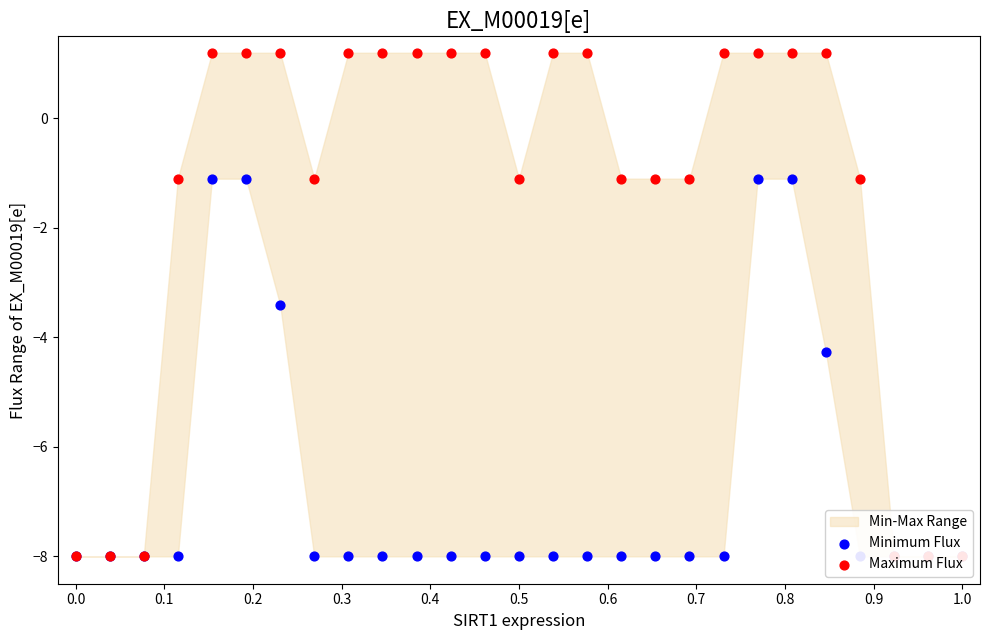

Which series has the widest spread of Y values?

Maximum Flux